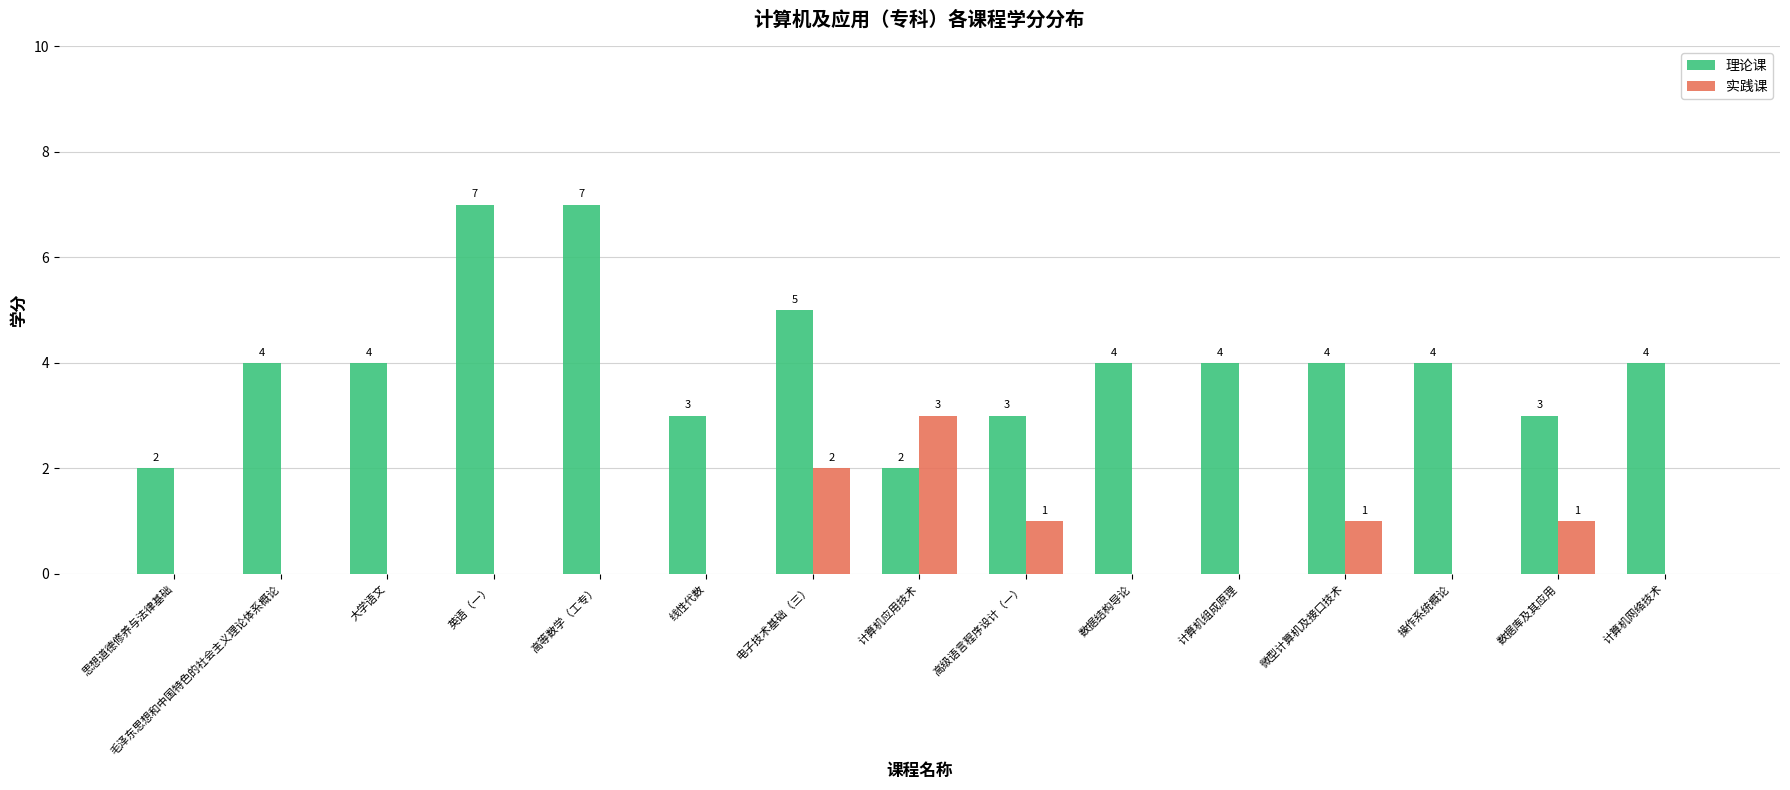

The 实践课 series shows 0 at 线性代数. True or false?

True